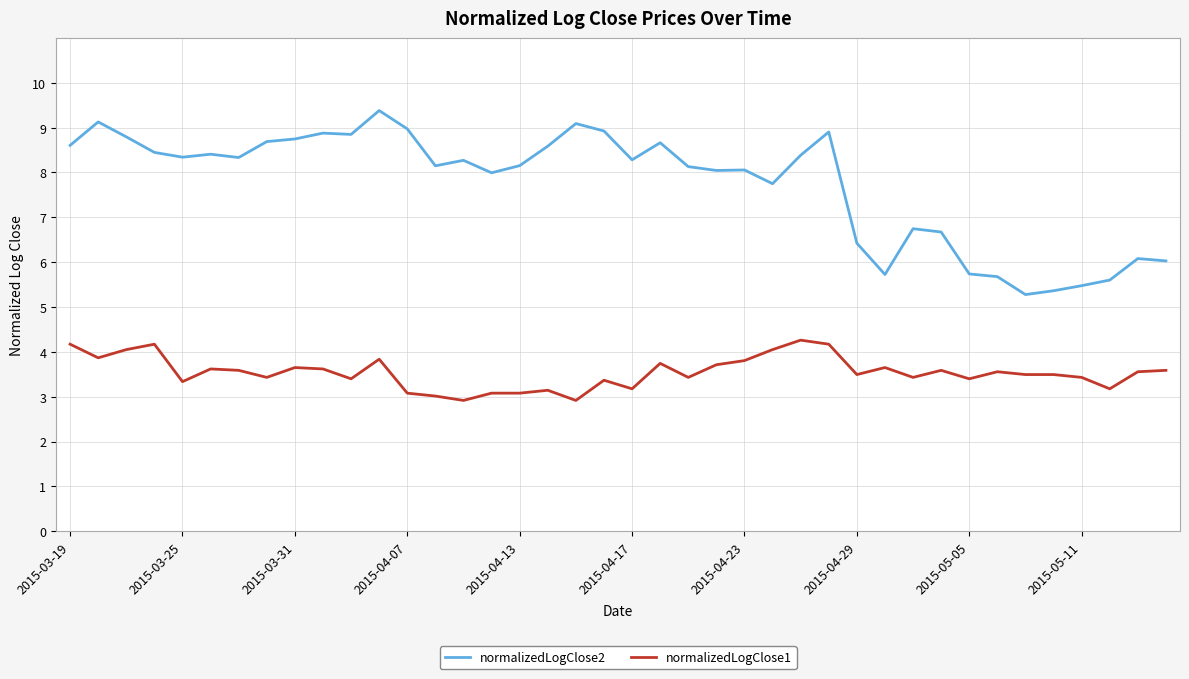

True or false: normalizedLogClose2 and normalizedLogClose1 cross at least once.

False